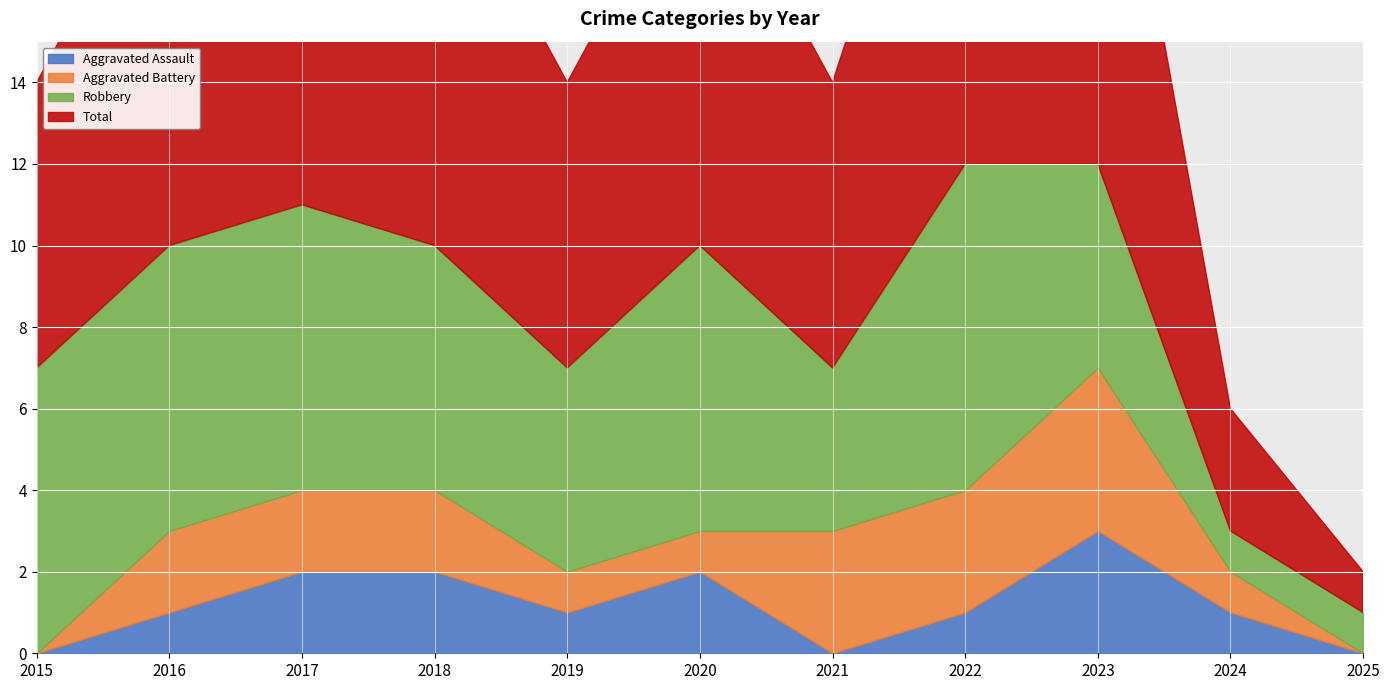

List the labels in order of Total value, largest first.

2022, 2023, 2017, 2016, 2018, 2020, 2015, 2019, 2021, 2024, 2025